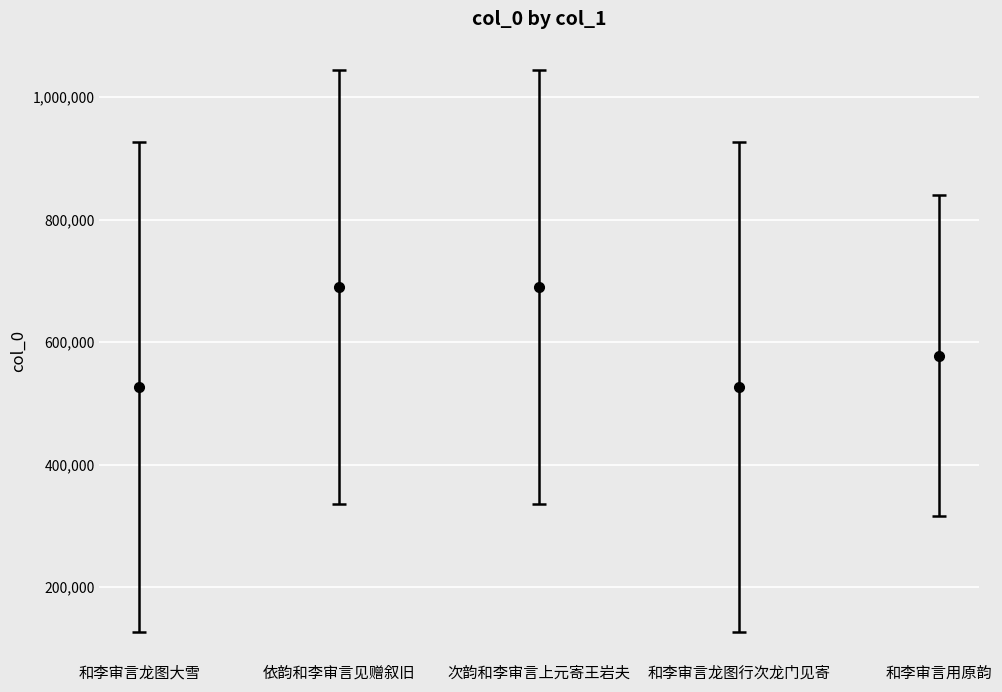

What is the label of the 4th point from the right?

依韵和李审言见赠叙旧